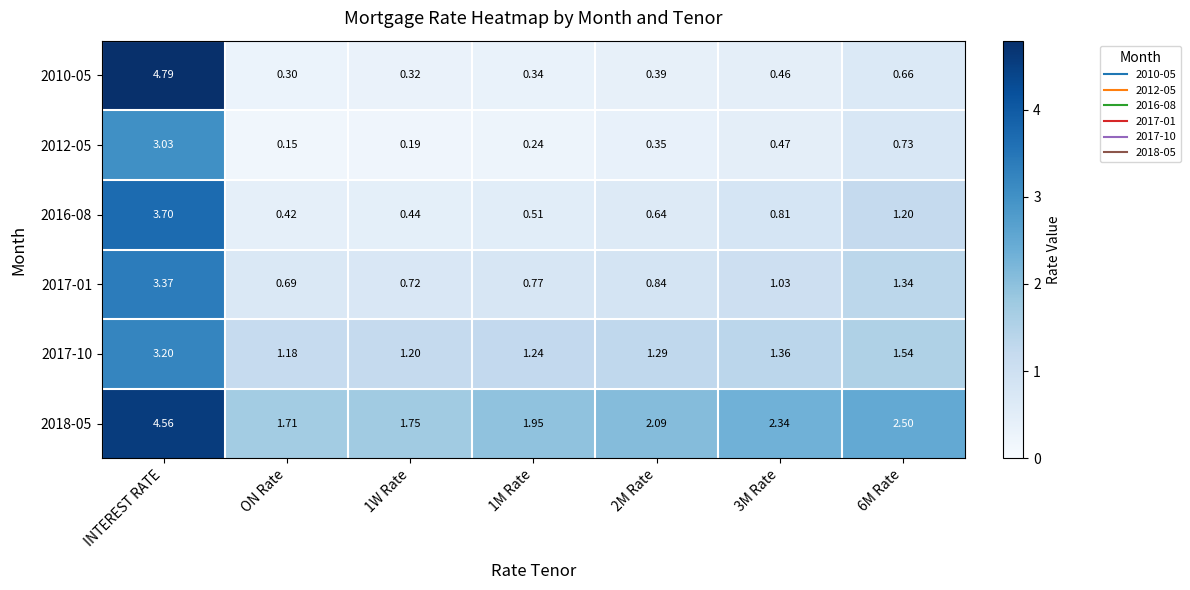

Which category has the highest value in the 2017-01 series?

INTEREST RATE